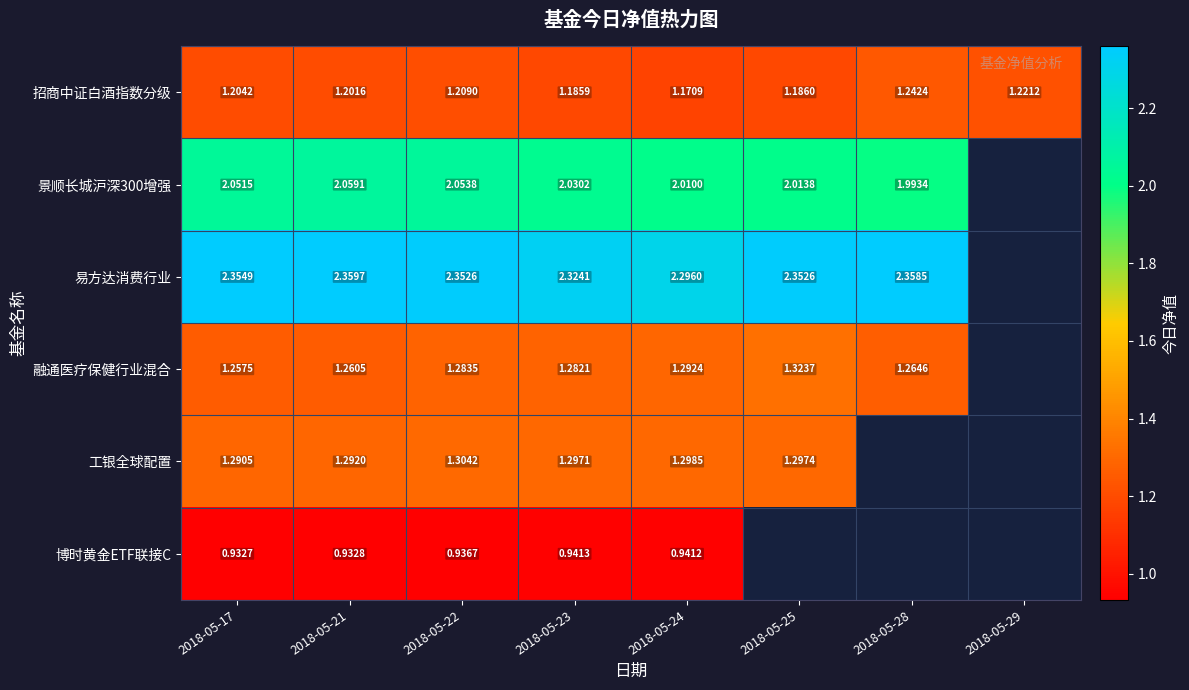

What is the spread (max minus min) of values at 2018-05-25?

1.2